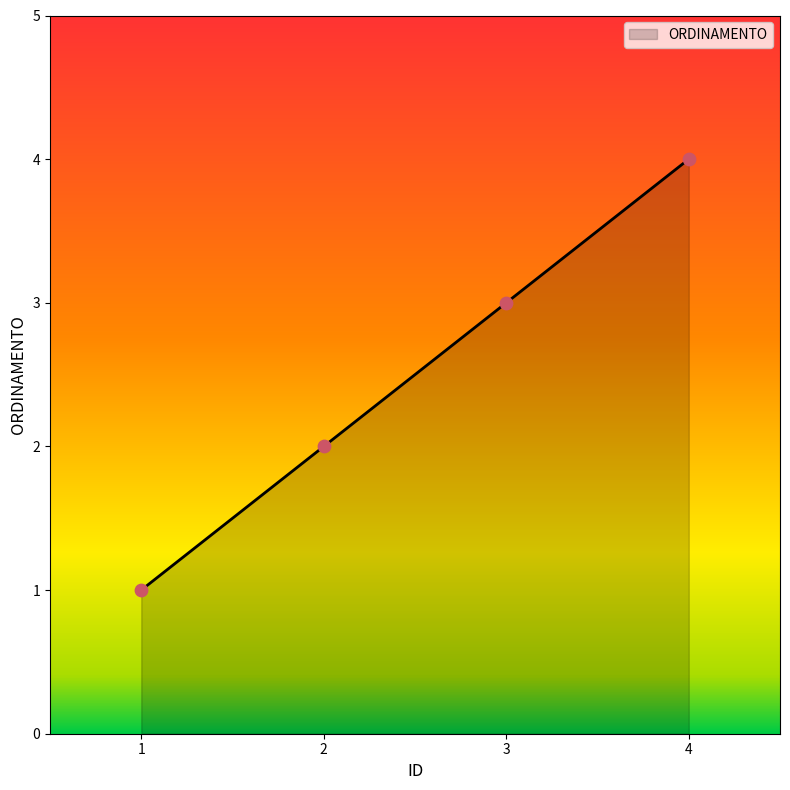

What is the change in value from 1 to 3?

+2